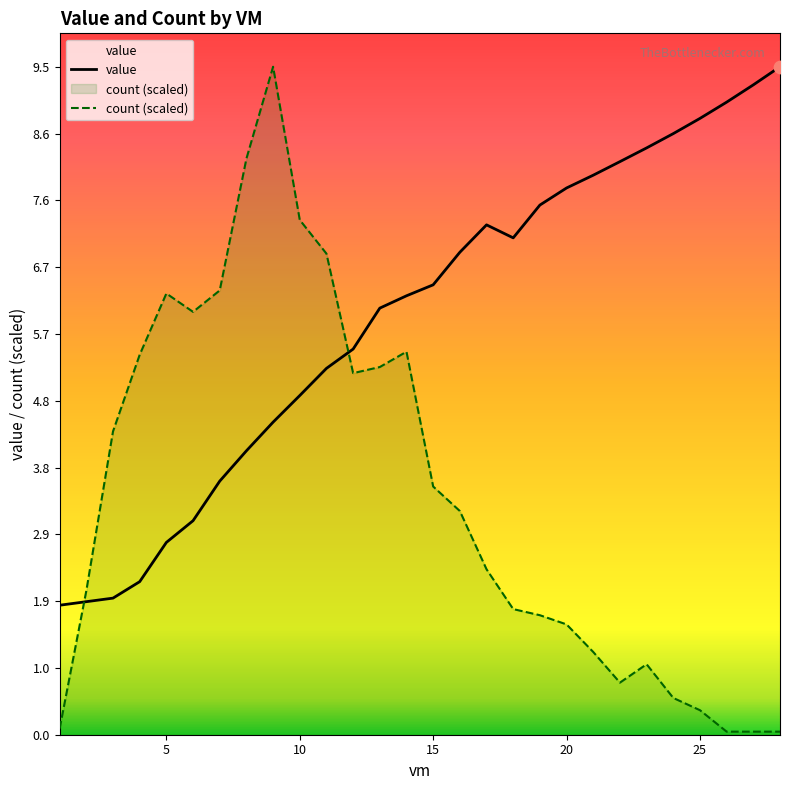

What are all the series names shown in the legend?

value, count